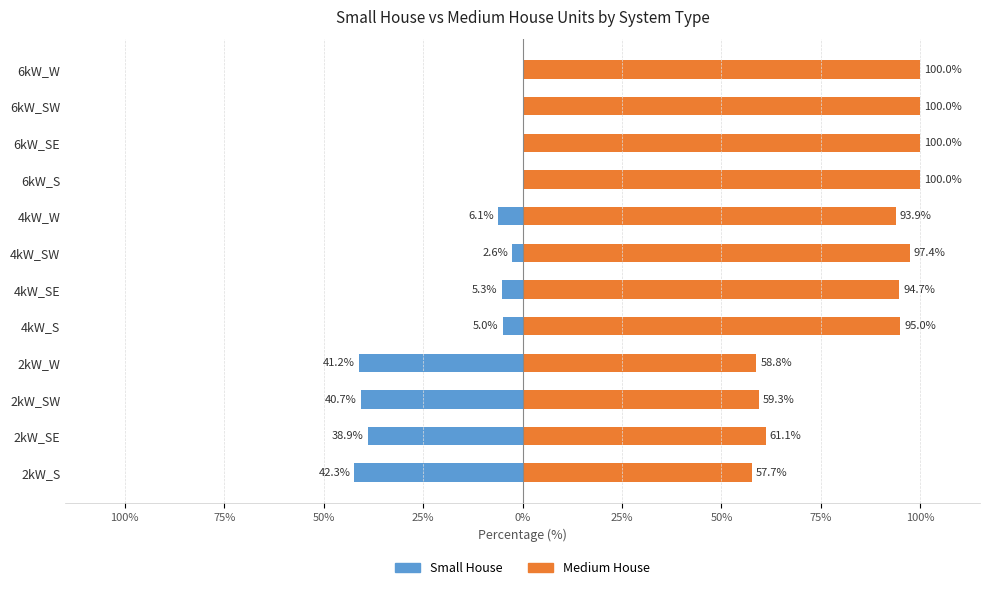

What is the difference between the Small House values at 2kW_SE and 4kW_SW?

36.3